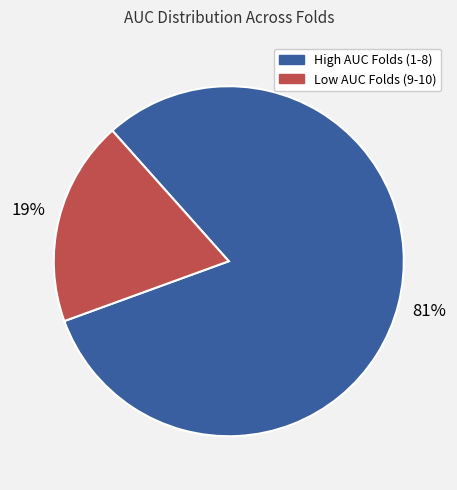

To the nearest percent, what is the difference between the largest and smallest slice percentages?

62%